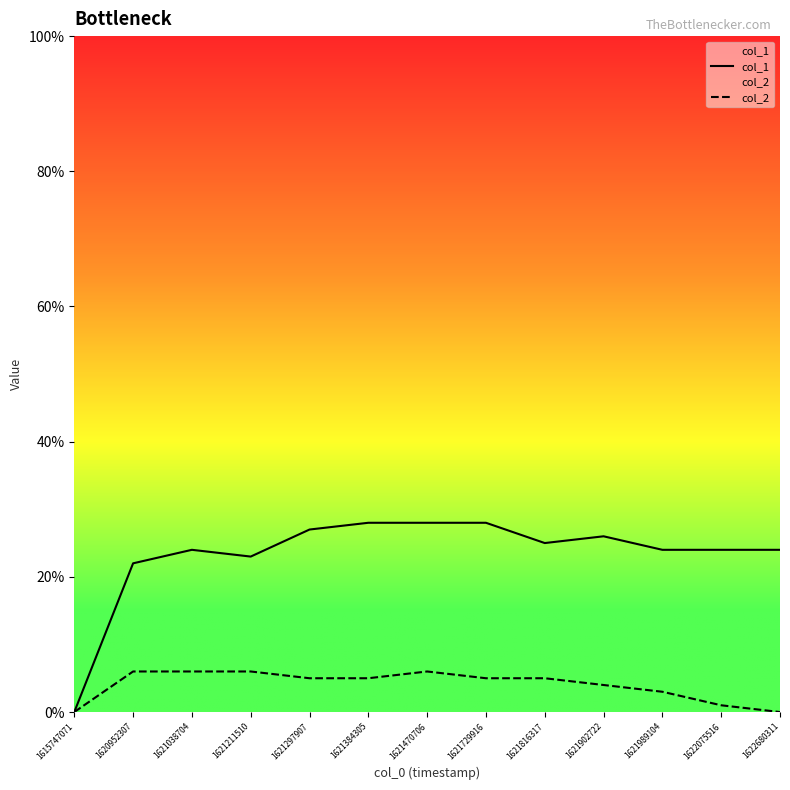

Read the col_1 value at 1621816317.

25